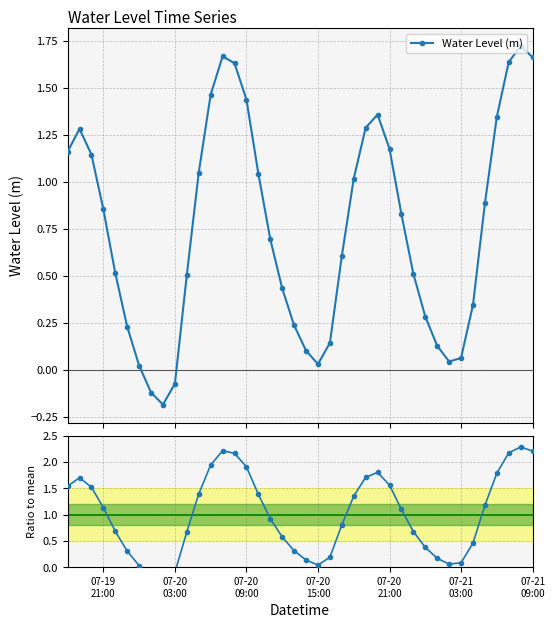

In Water Level (m), how many points are higher than both neighbors (excluding endpoints)?

4